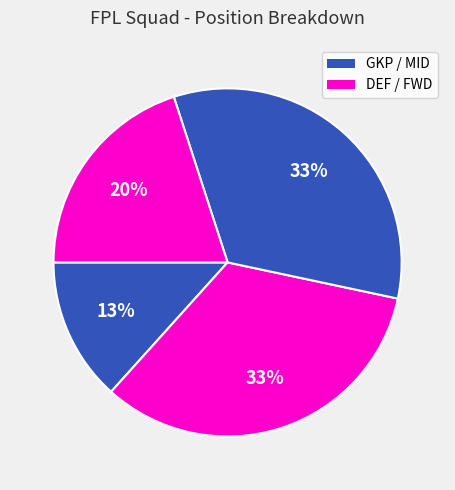

How many segments does this pie chart have?

4